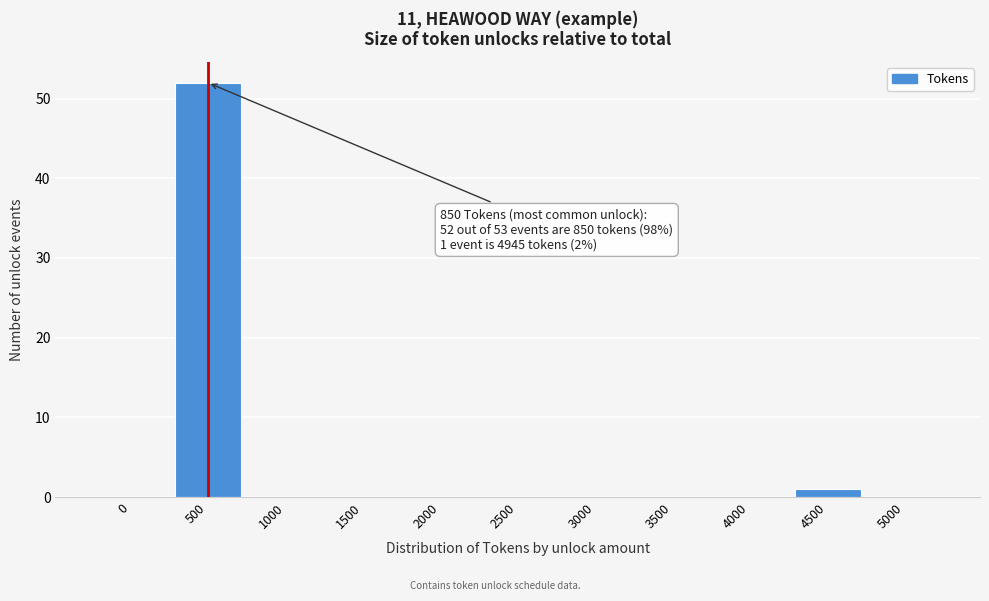

Reading left to right, transcribe all the data shown in this chart.

0=0	500=52	1000=0	1500=0	2000=0	2500=0	3000=0	3500=0	4000=0	4500=1	5000=0